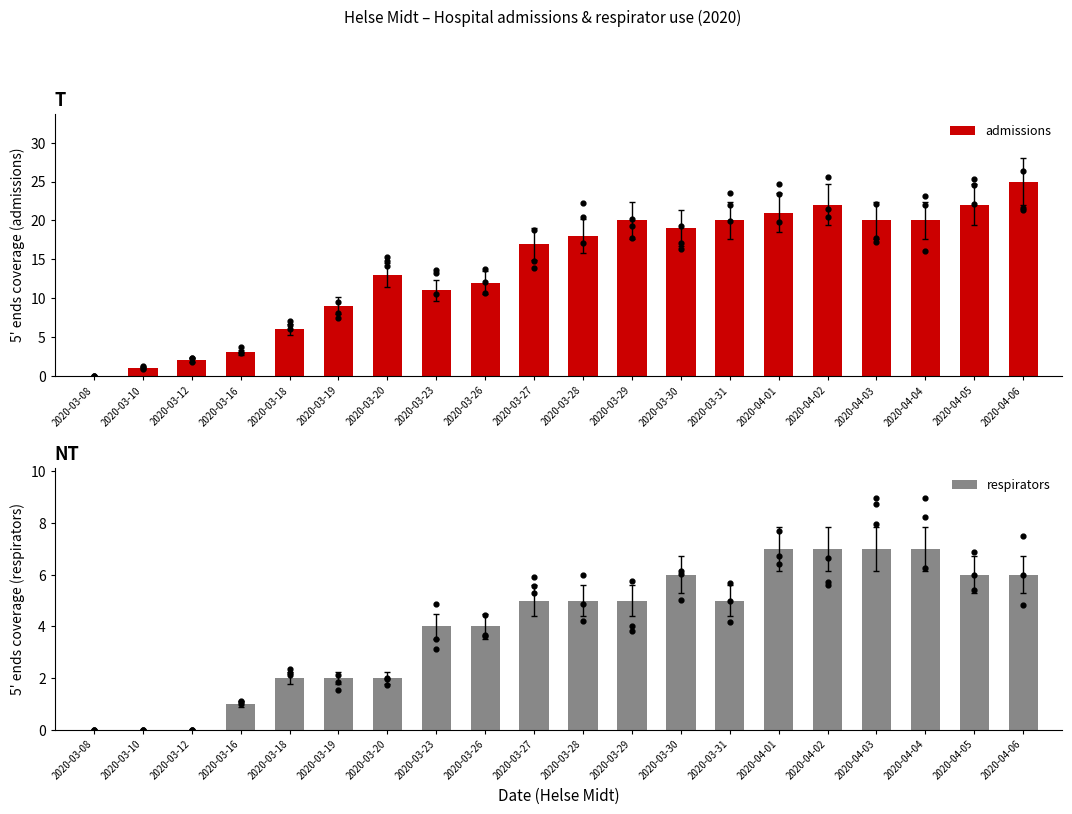

Which series has the widest spread of Y values?

admissions